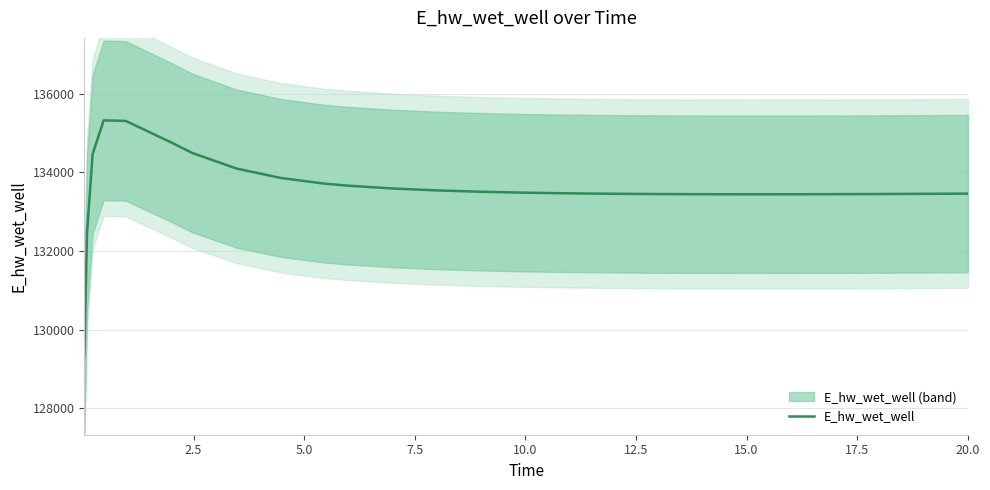

What is the highest value of the E_hw_wet_well series?

135324.3